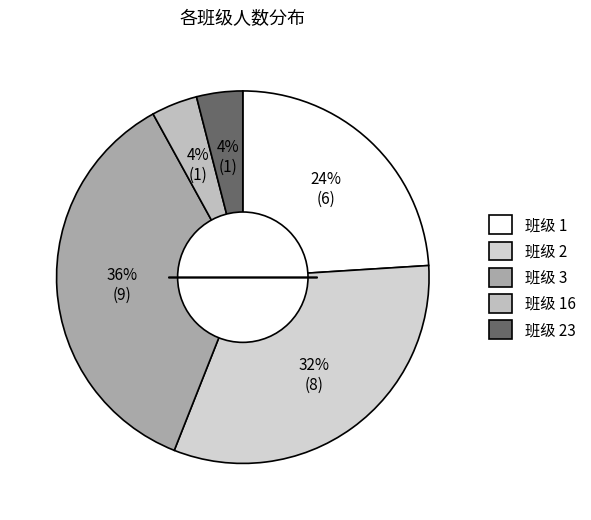

Count the number of slices in the pie.

5